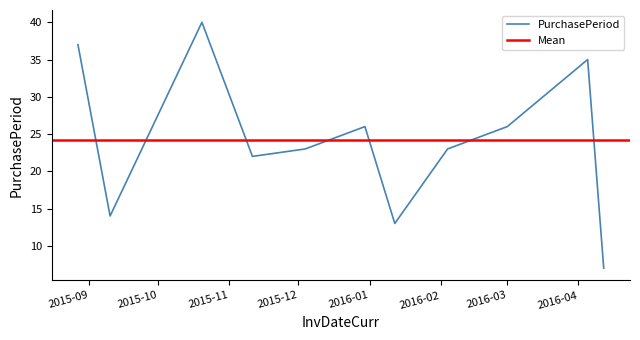

At which category does the chart reach its minimum across all series?

2016-04-12